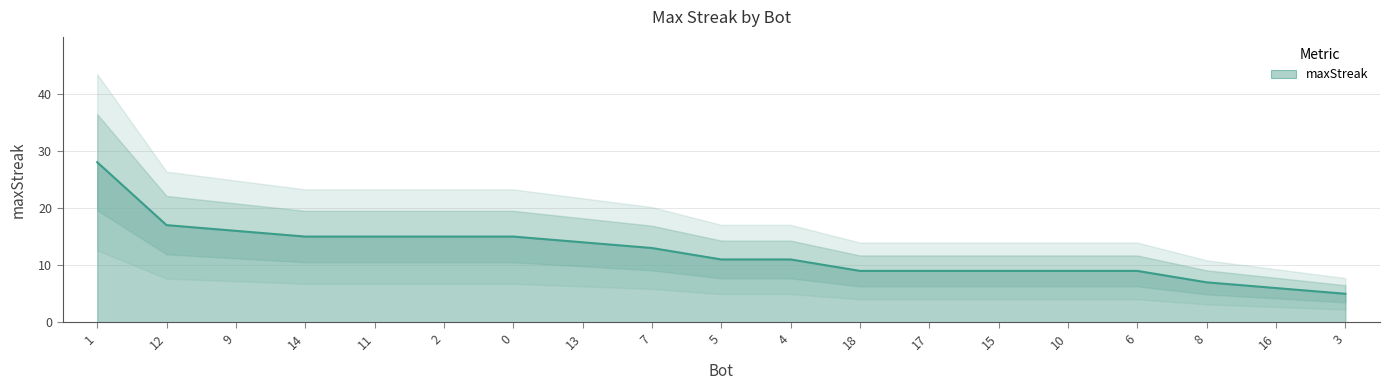

How many distinct data groups are displayed?

1